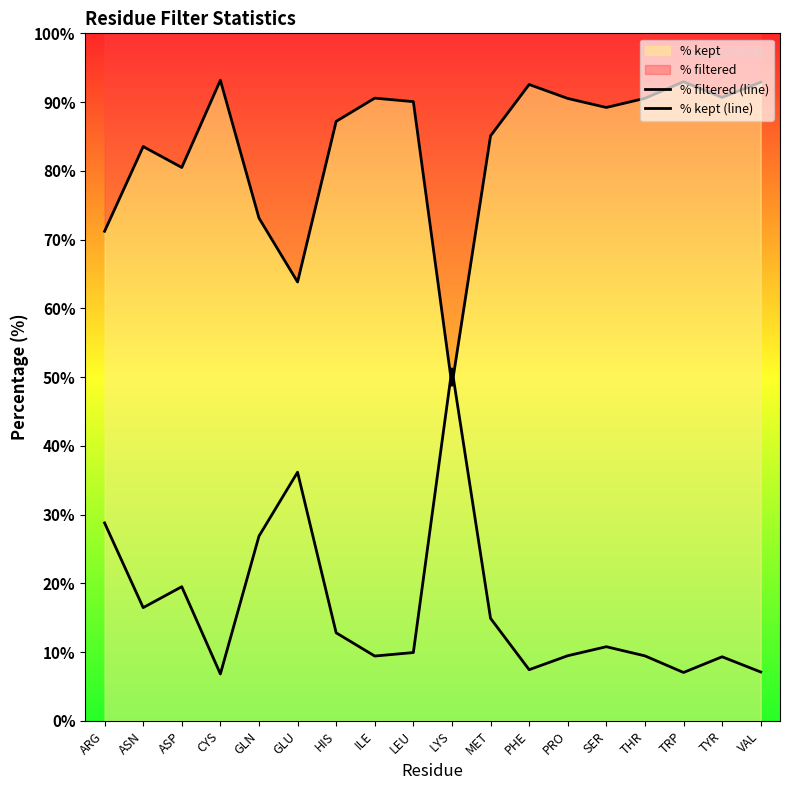

Between which two adjacent categories do % kept (line) and % filtered (line) first intersect?

LEU and LYS